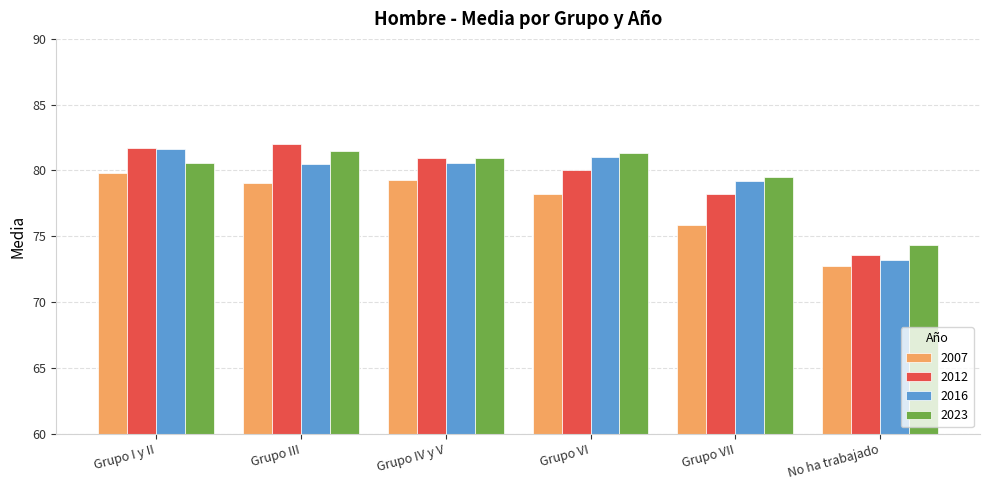

Where is 2012 nearest to the value 77?

Grupo VII